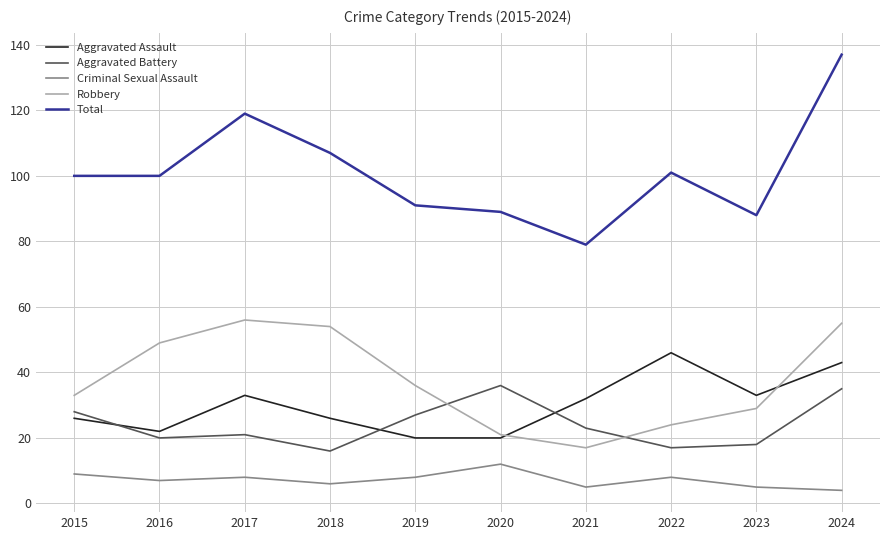

At 2022, list the series in order from largest to smallest.

Total, Aggravated Assault, Robbery, Aggravated Battery, Criminal Sexual Assault